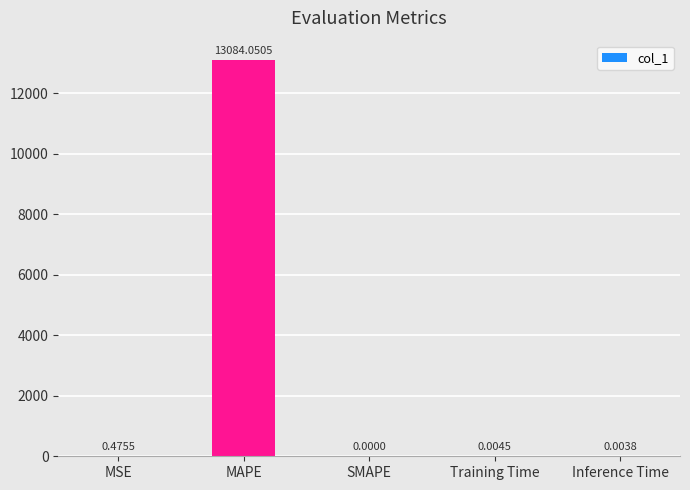

Which has a higher value, MAPE or MSE?

MAPE